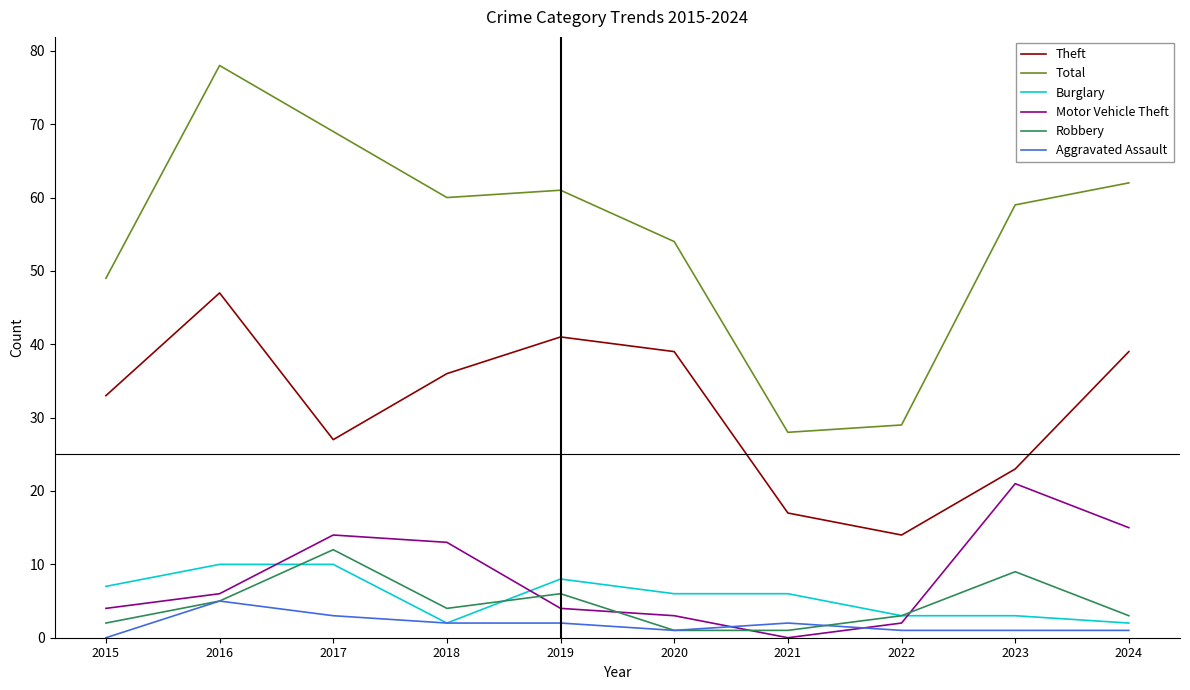

At which label does Burglary first exceed 6?

2015